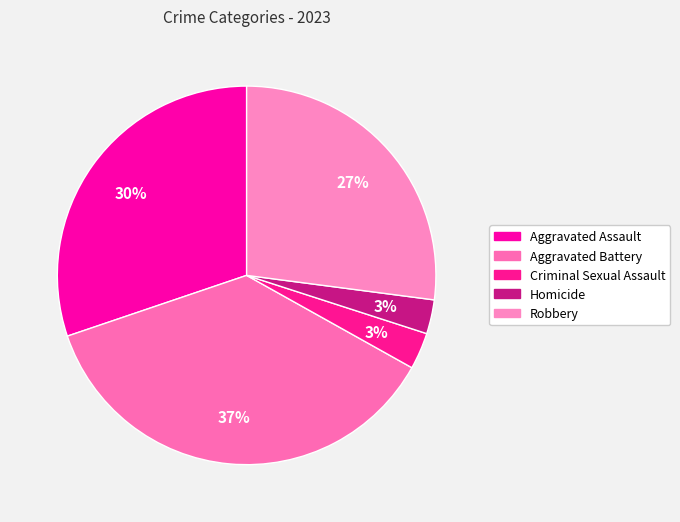

The Robbery slice represents 27% of the pie. True or false?

True